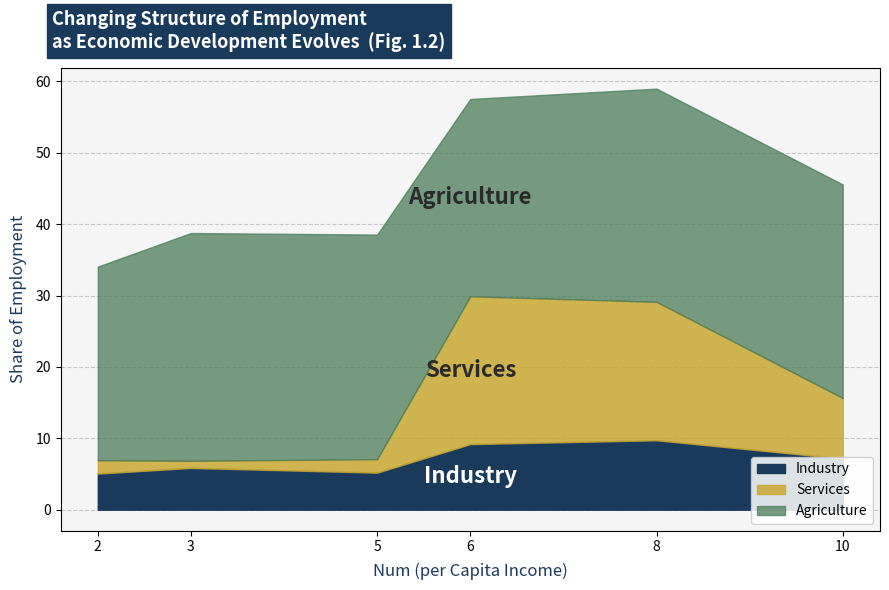

Reading left to right, extract all data points from this chart.

X2: 2=6.9	3=6.8	5=7.1	6=29.9	8=29.1	10=15.6
Std: 2=5.1	3=5.8	5=5.2	6=9.2	8=9.7	10=7.2